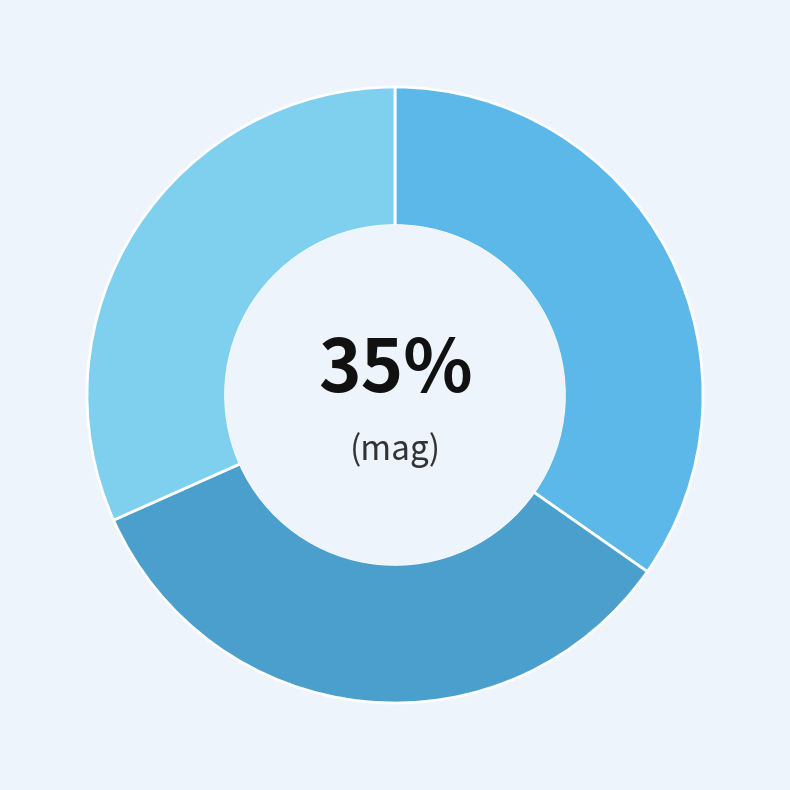

Does any single category account for the majority?

No